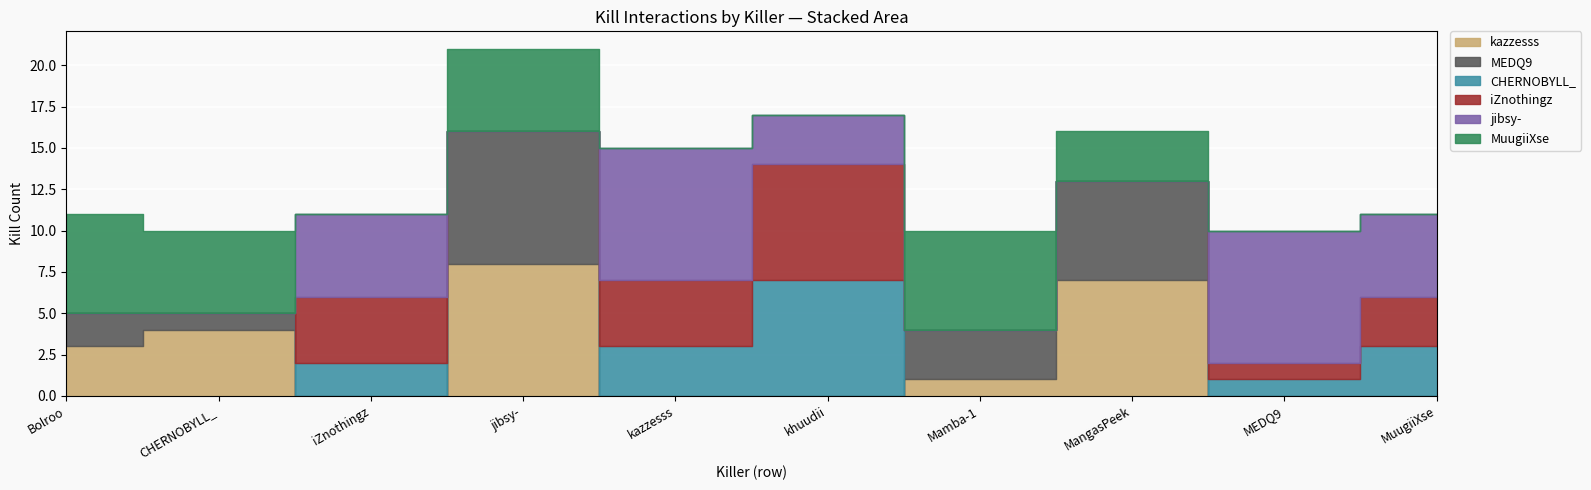

Which category has the highest value across all series?

jibsy-